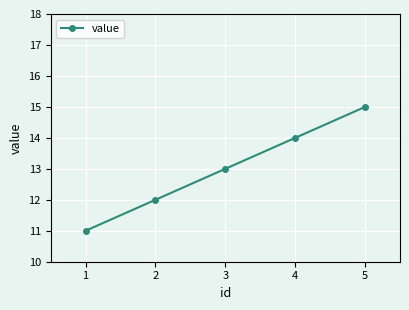

The chart shows a value of 15 at 5. True or false?

True